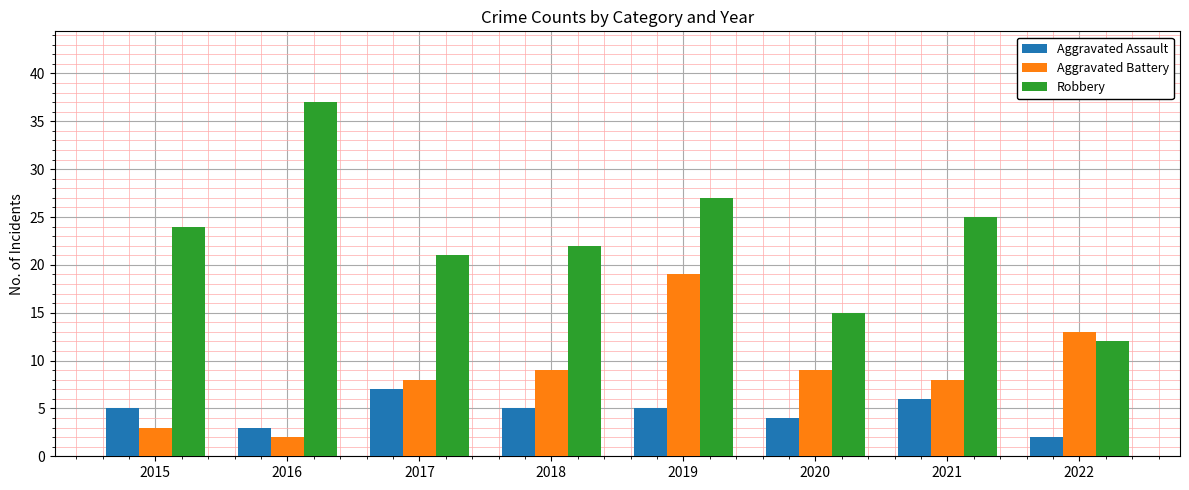

Is the value of Aggravated Assault at 2016 greater than the value of Robbery at 2019?

No